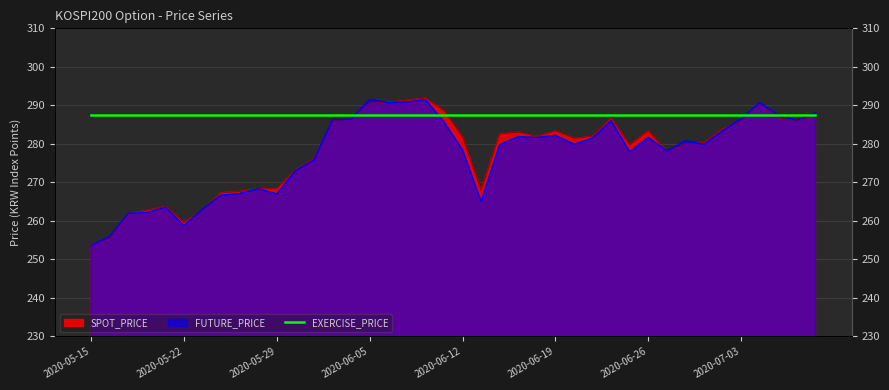

What is the sum of the FUTURE_PRICE values at 2020-06-18 and 2020-05-20?

543.8